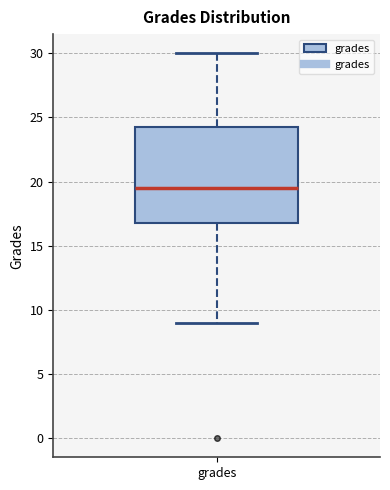

Transcribe this box plot: give where the median line is, the range the box spans, and where the two whiskers end, as read against the y-axis. The values are not printed on the chart, so give them approximately, as read against the axis.

median 19.5, box 17.0 to 24.5, whiskers 9.0 to 30.0